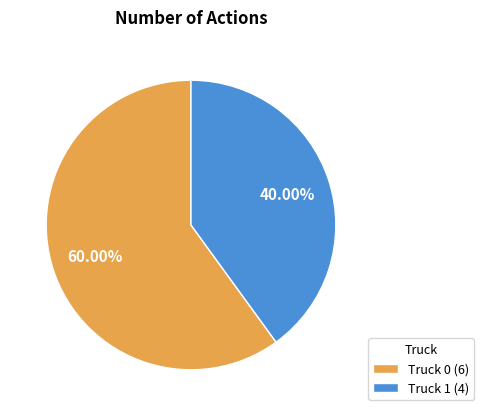

Which has a higher value, Truck 0 (6) or Truck 1 (4)?

Truck 0 (6)